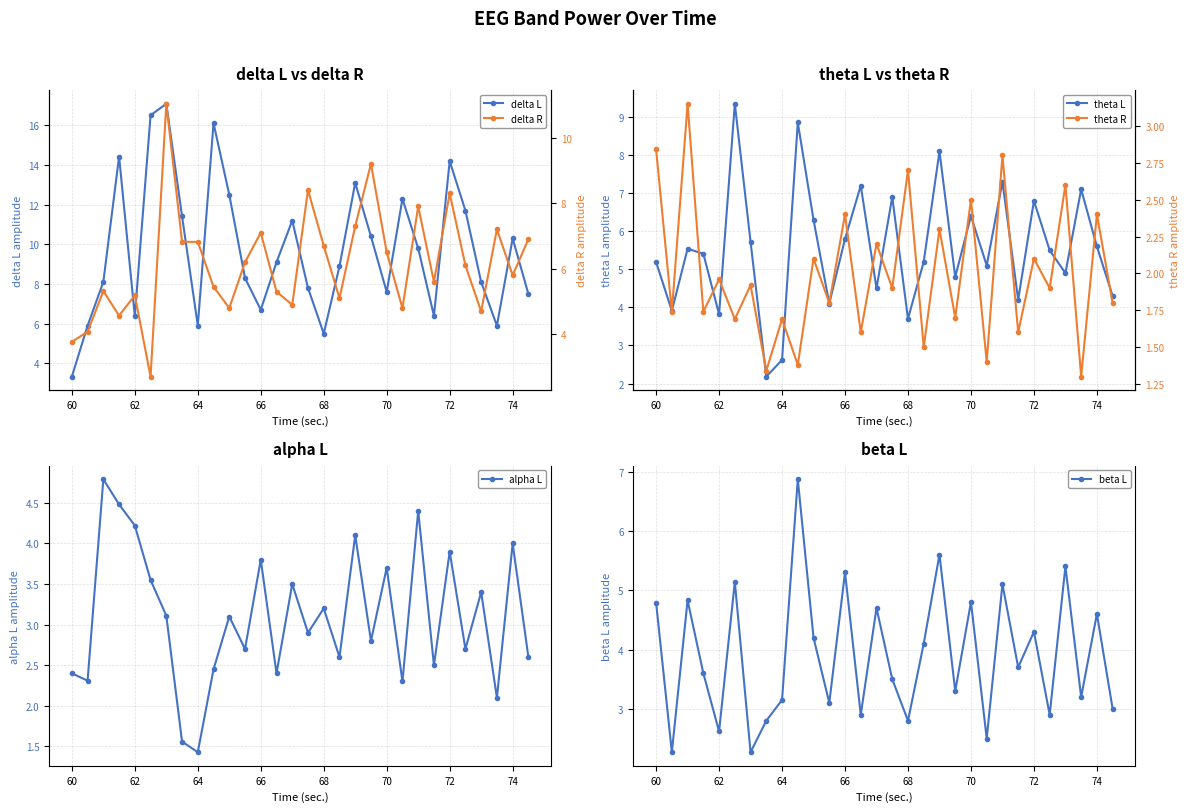

What is the maximum value for delta R?

11.0